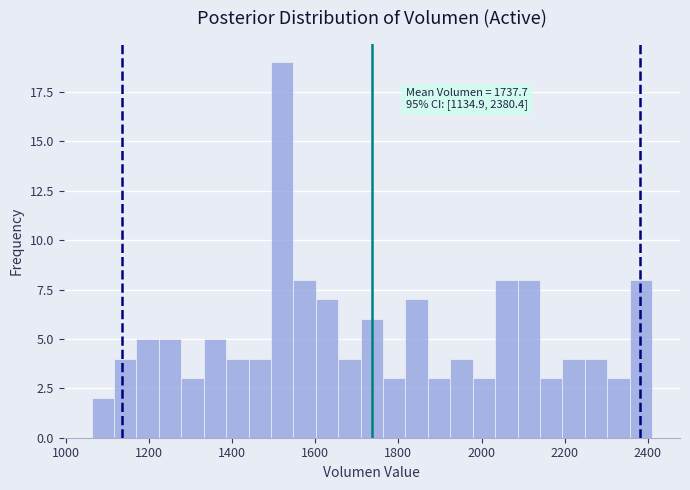

Around what value on the x-axis is the tallest bar? Give the approximate position of its centre, as read against the axis.

1520